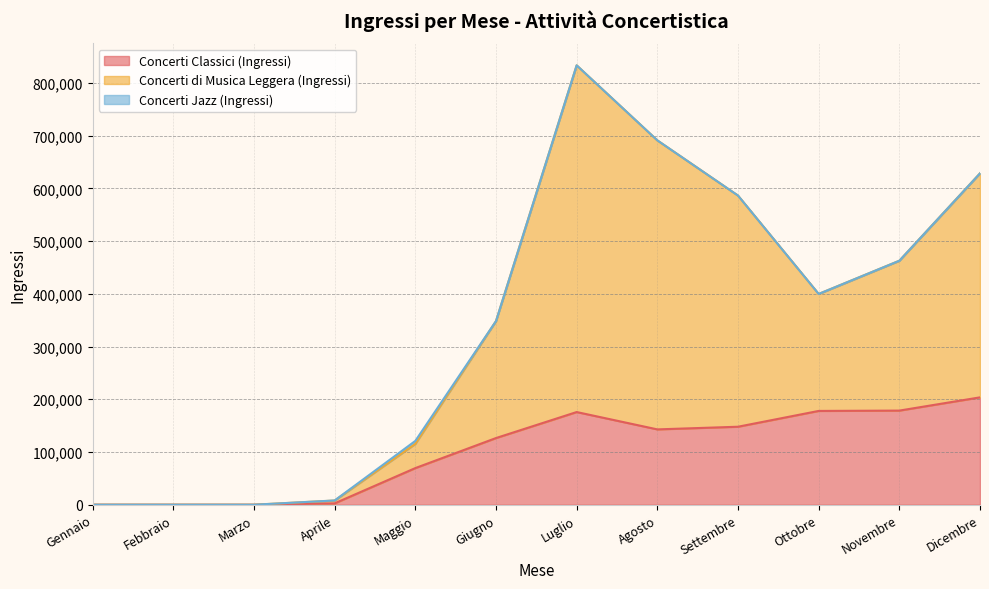

At which category does the chart reach its peak across all series?

Luglio